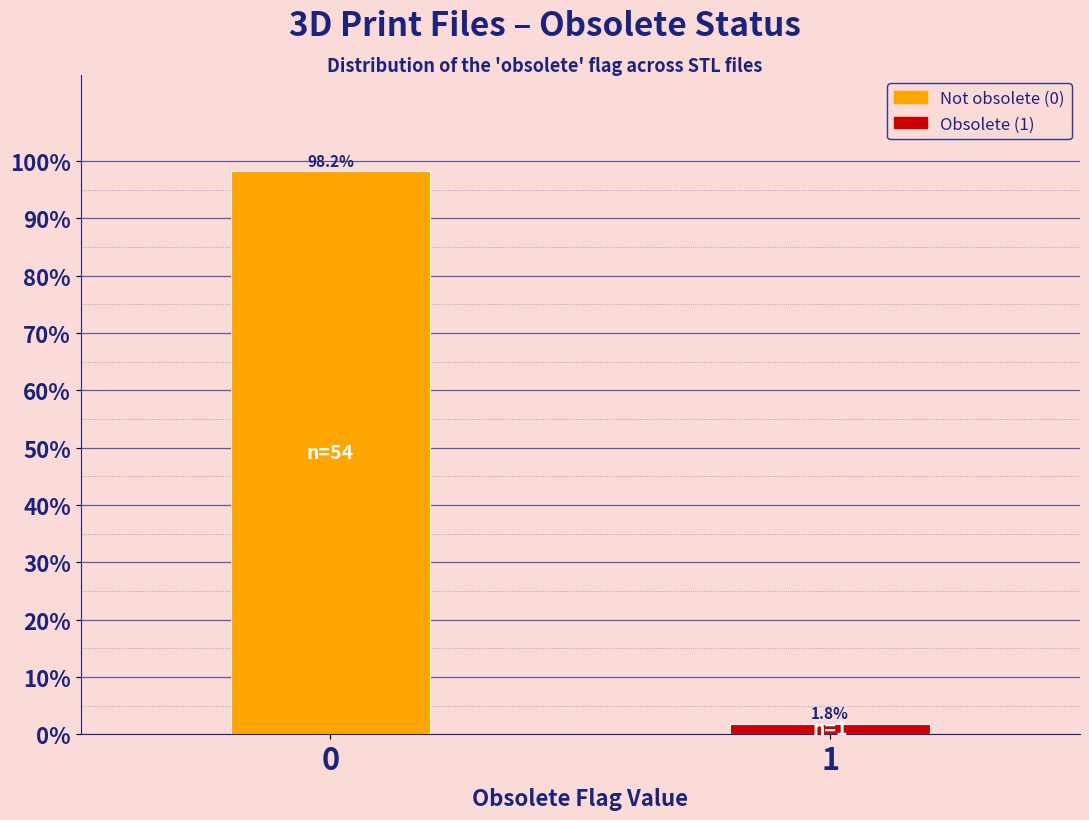

Reading right to left, what are all the values shown in this chart?

1=1.8	0=98.2